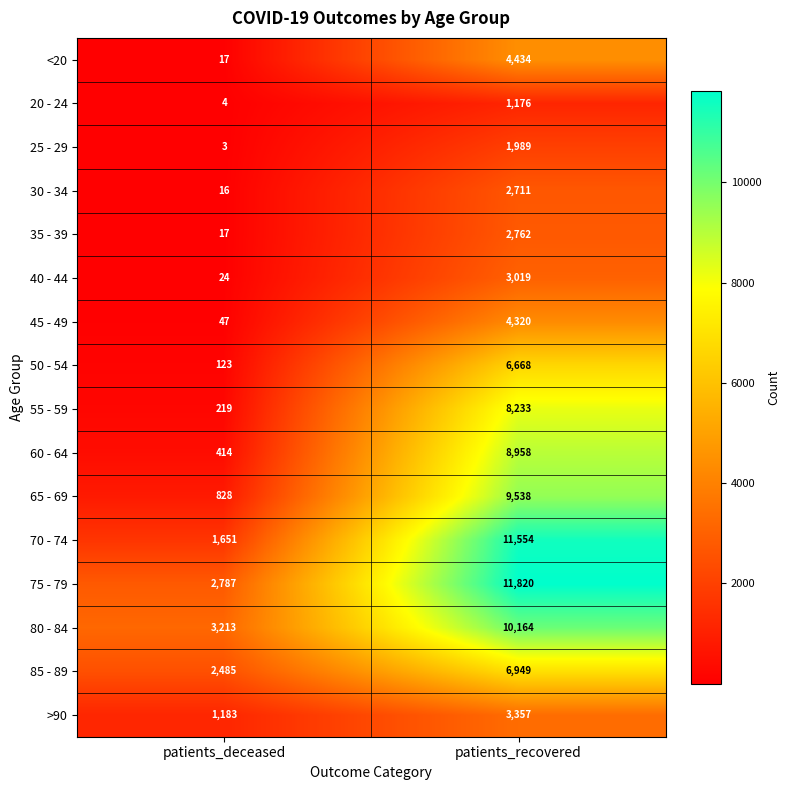

List the labels in order of 65 - 69 value, largest first.

patients_recovered, patients_deceased